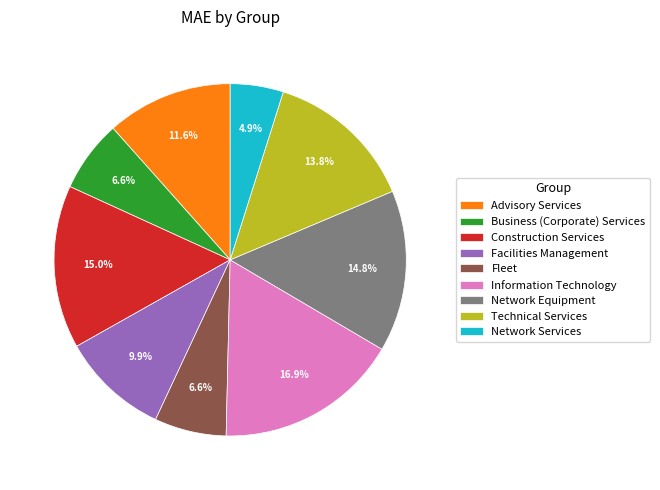

What percentage is NOT represented by Information Technology?

83.1%